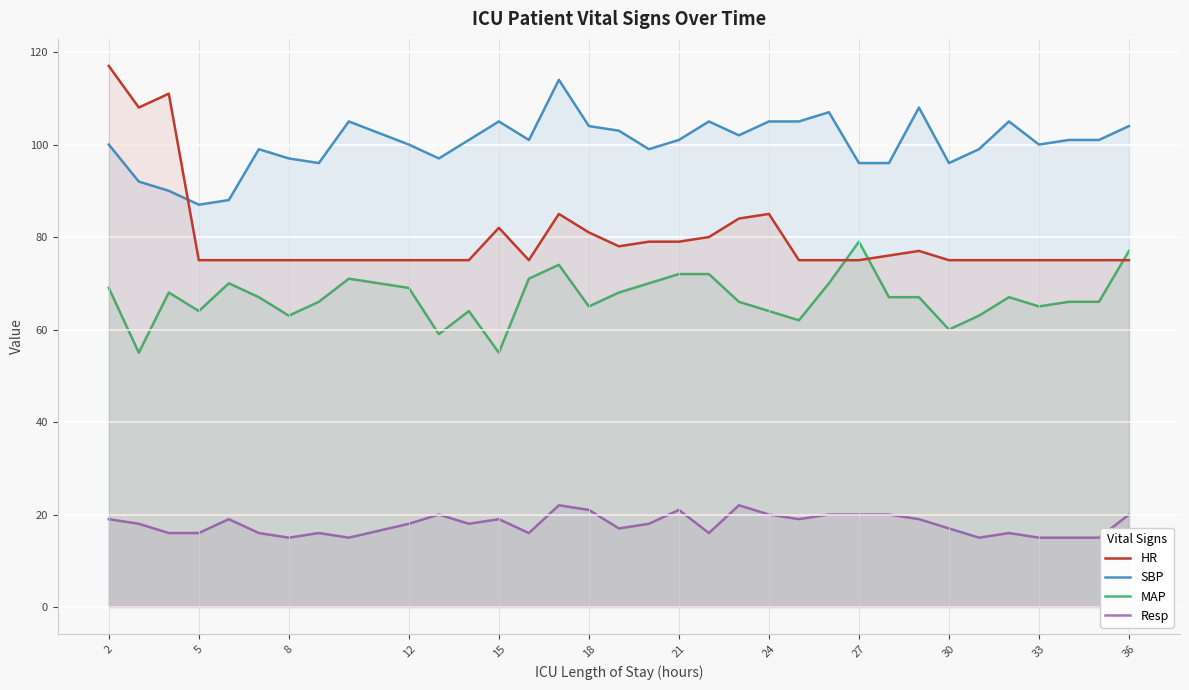

Rank the series at 12 from highest to lowest value.

SBP, HR, MAP, Resp